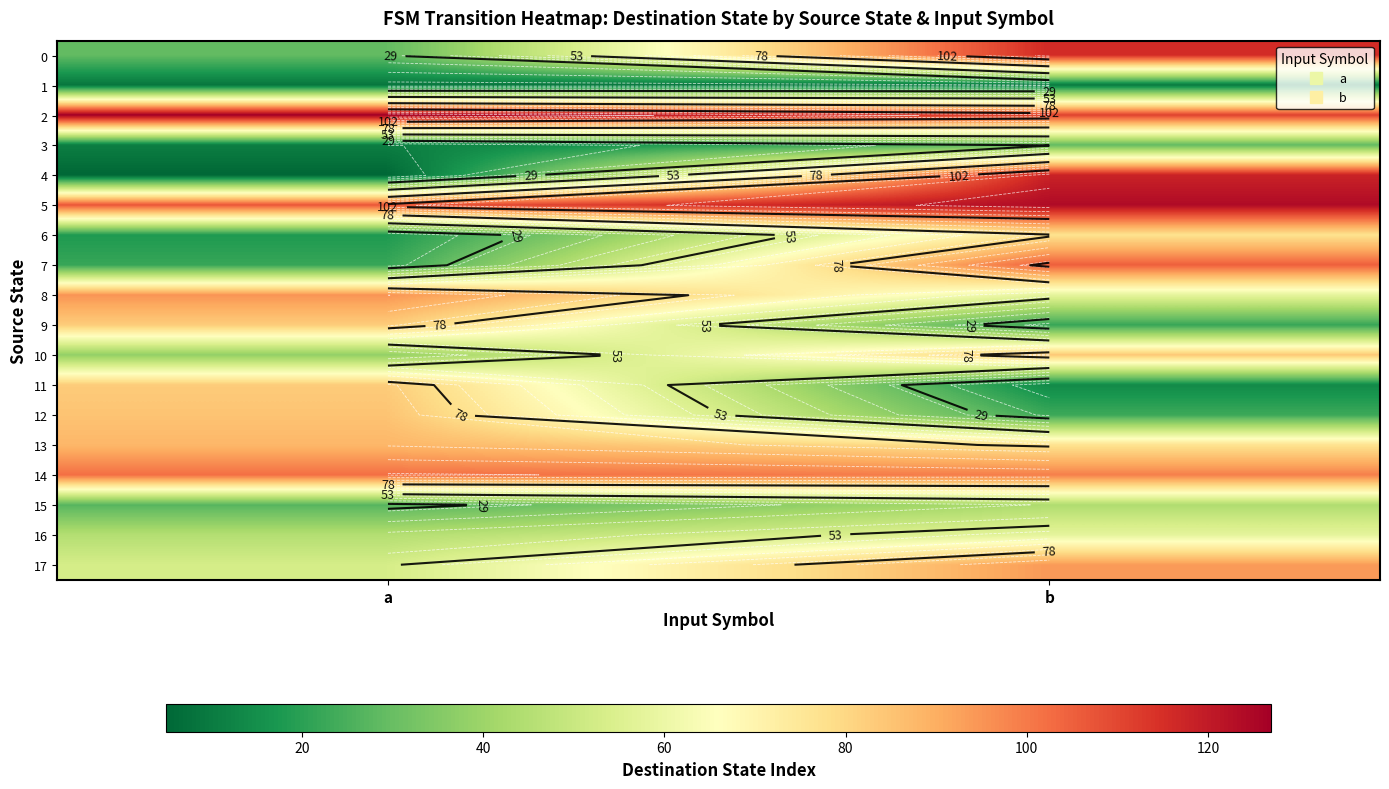

What is the minimum value for 16?

45